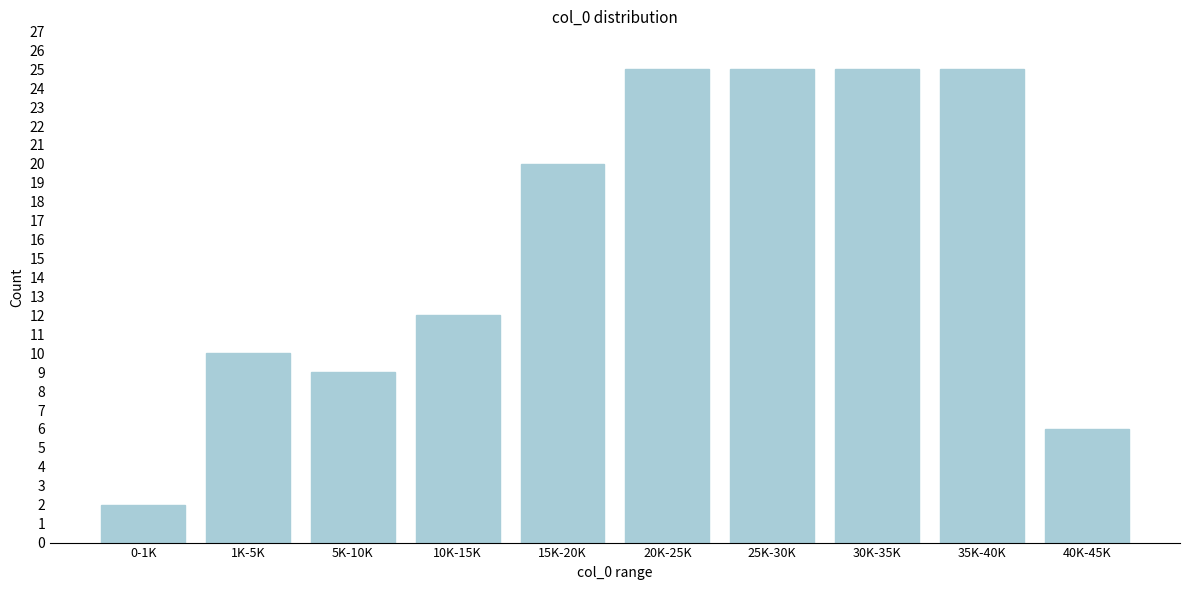

Reading left to right, what are all the values shown in this chart?

2	10	9	12	20	25	25	25	25	6